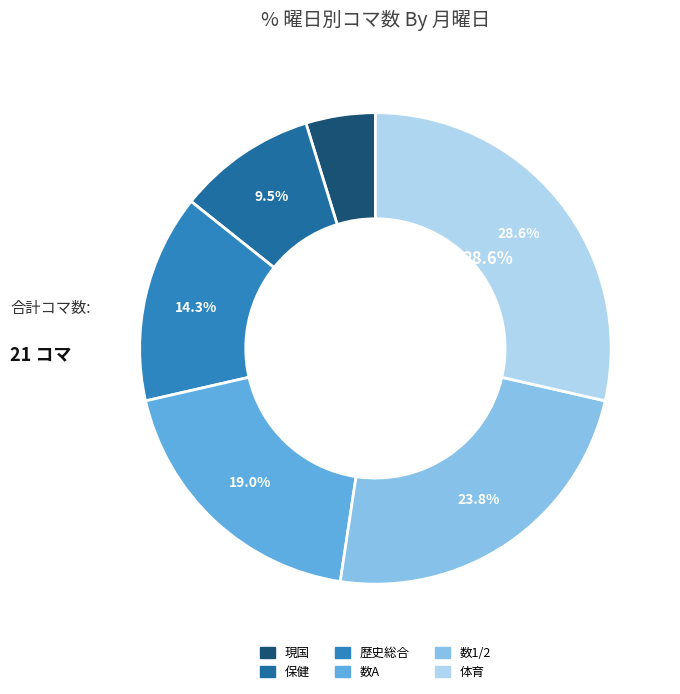

Is the sum of 体育 and 数A greater than half?

No